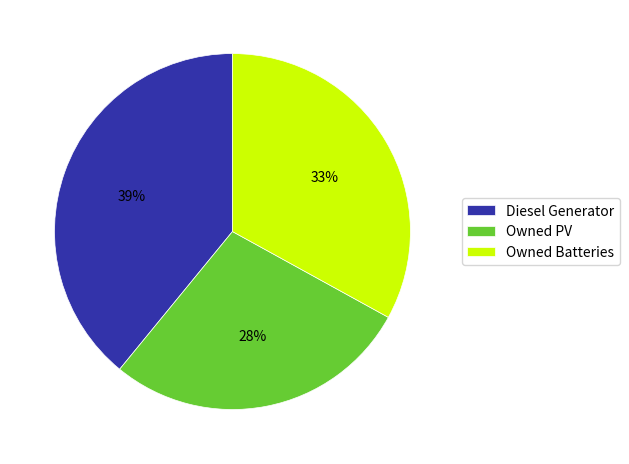

What is the ratio of the value at Owned PV to the value at Diesel Generator?

0.7